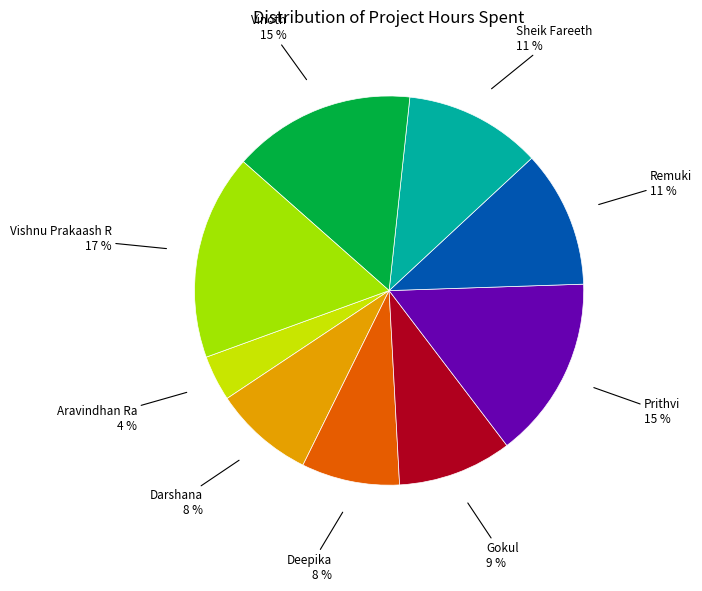

Do Gokul and Vinoth together represent more than half of the pie?

No